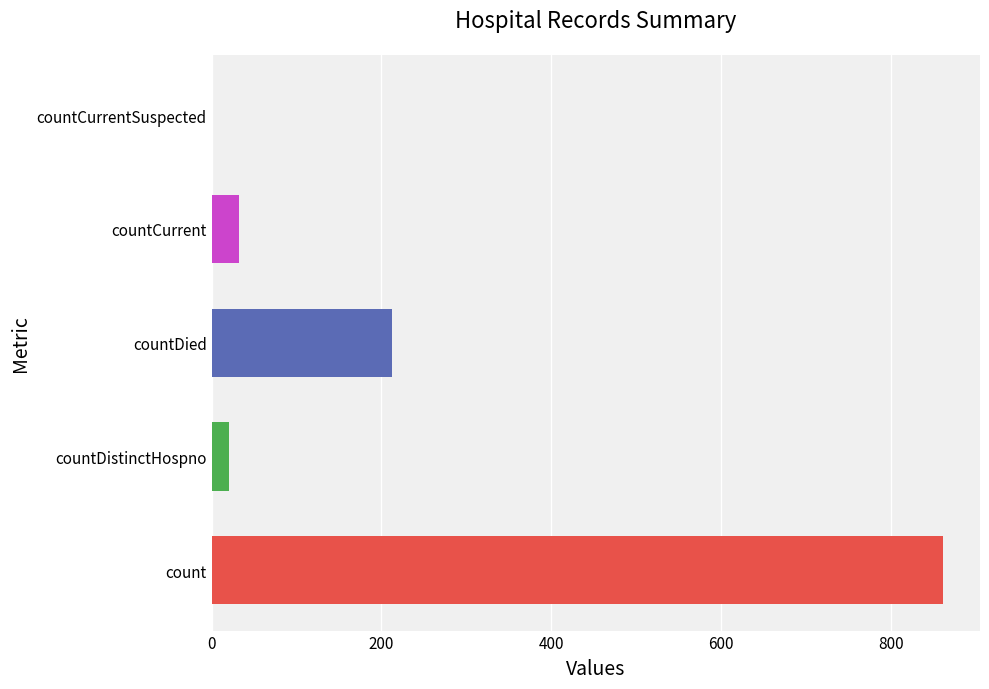

What is the sum of the values at countCurrent and countCurrentSuspected?

32